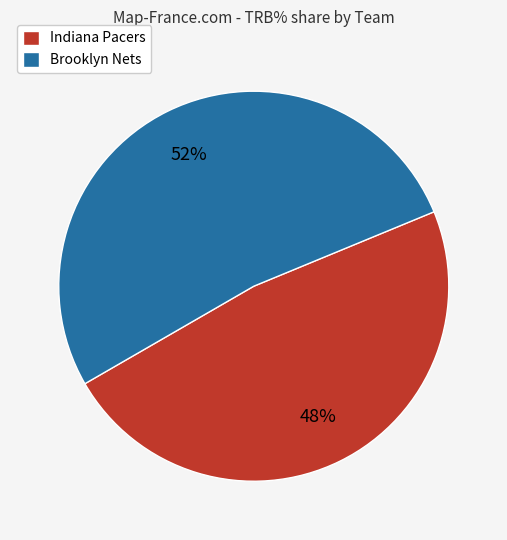

Count the number of slices in the pie.

2